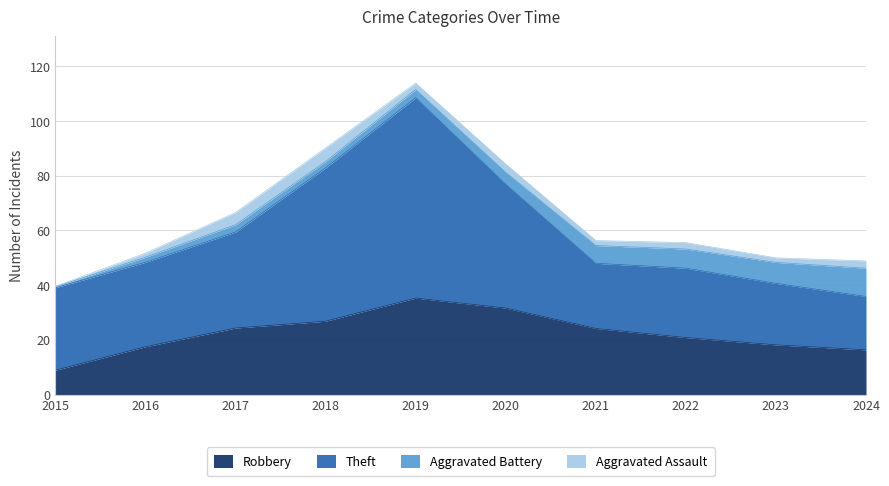

True or false: Aggravated Assault has more than 1 interior local peaks.

True